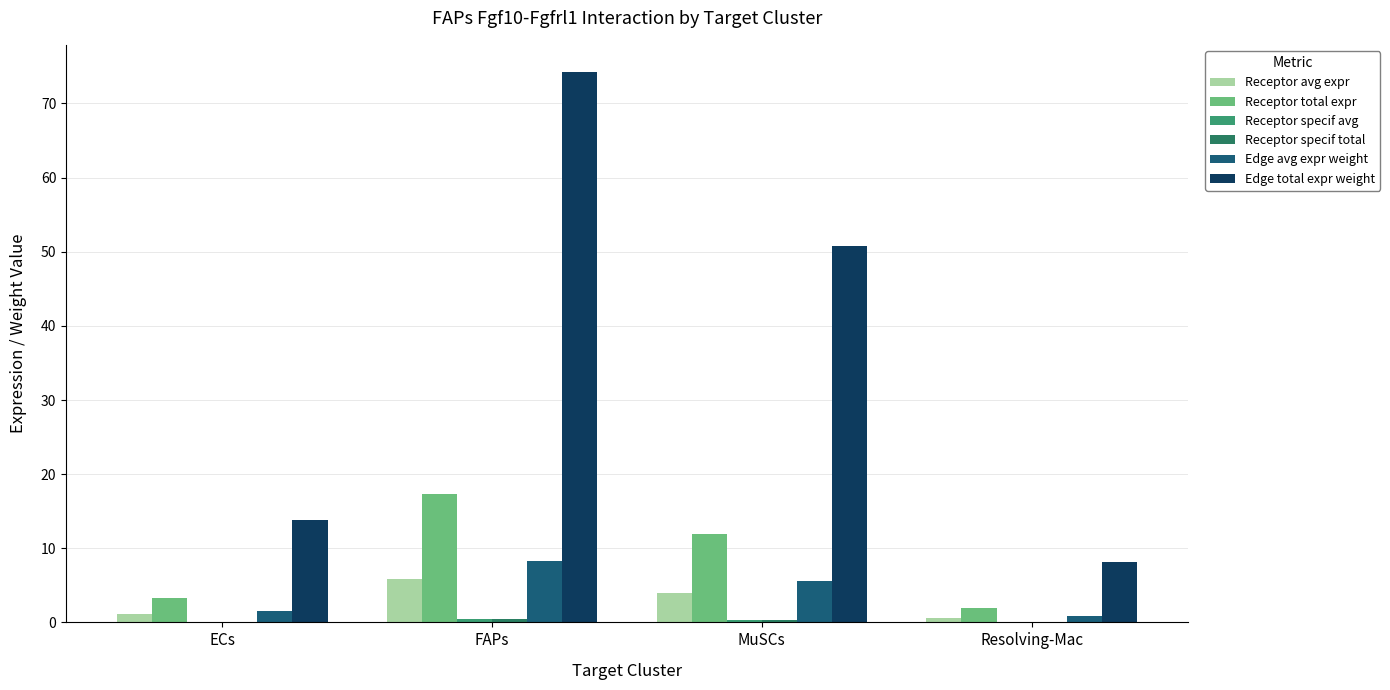

Are the bars grouped side by side (vs. stacked)?

Yes